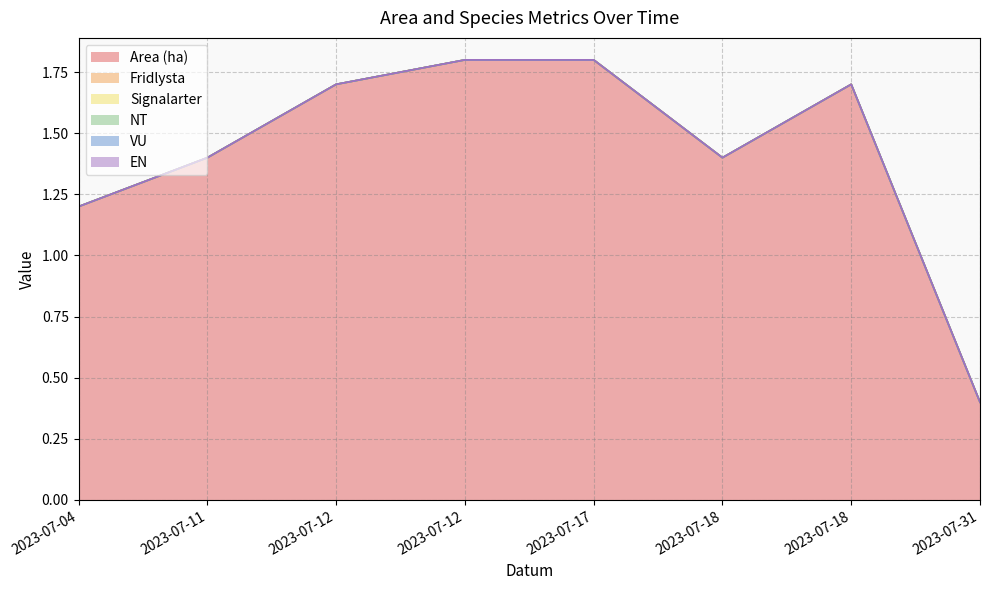

True or false: EN and VU cross at least once.

False